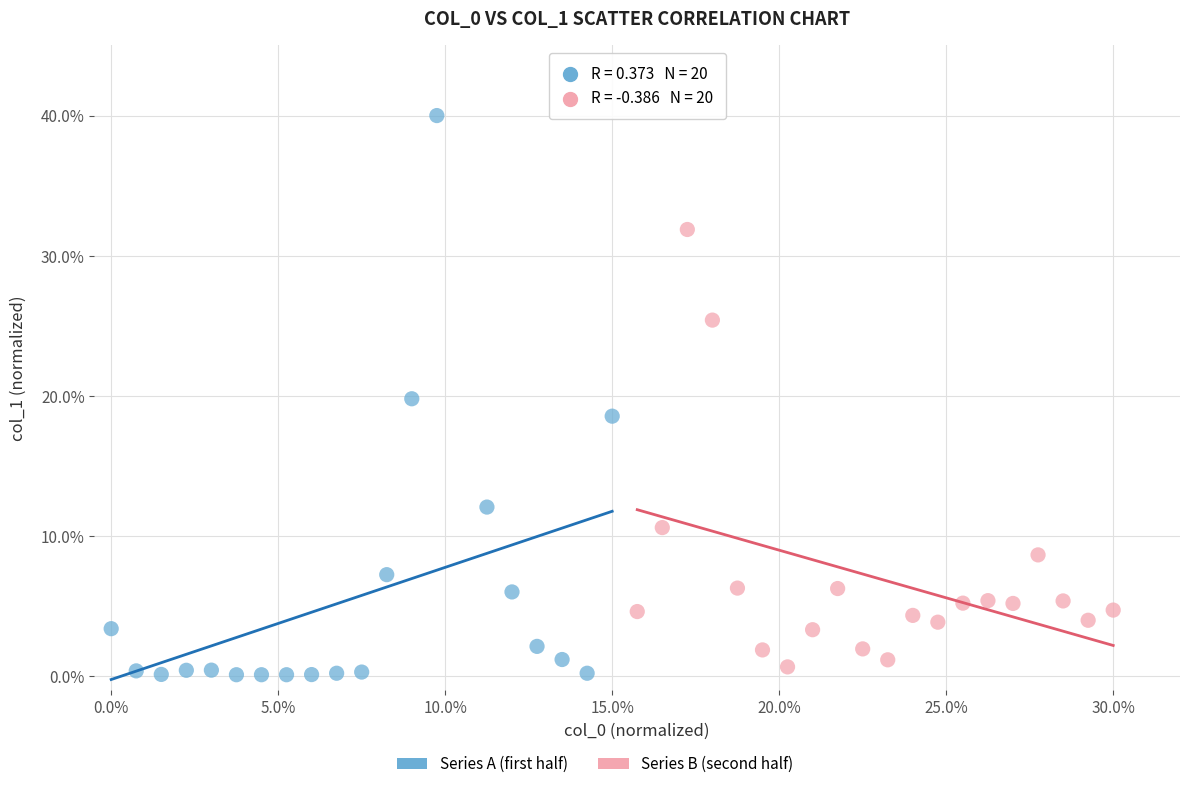

Which series has the largest Y range (max minus min)?

Series A (first half)